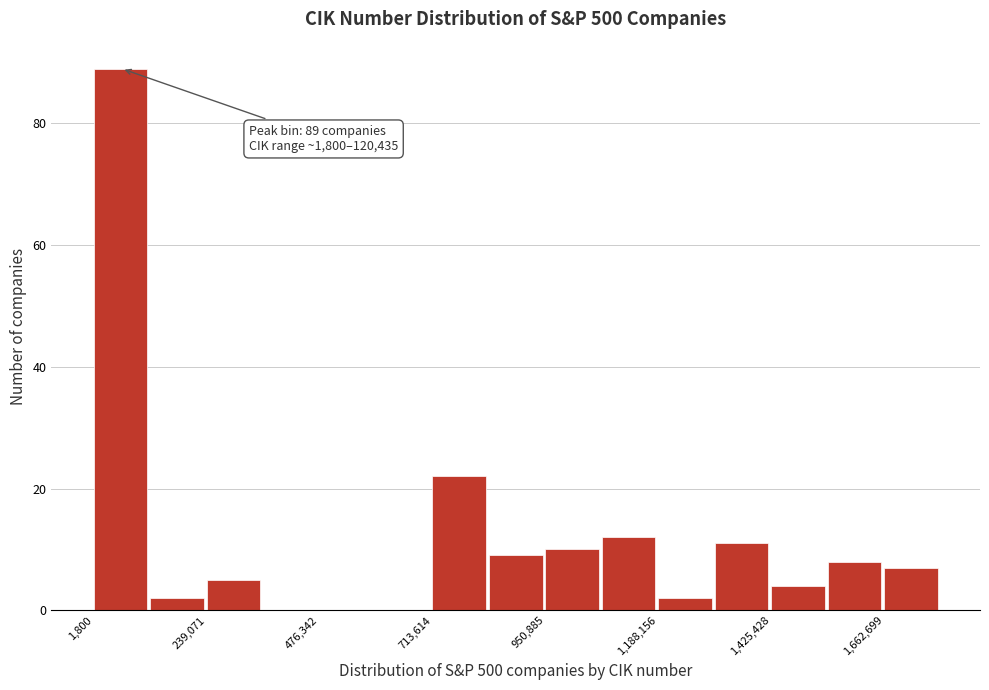

Around what value on the x-axis is the tallest bar? Give the approximate position of its centre, as read against the axis.

50000